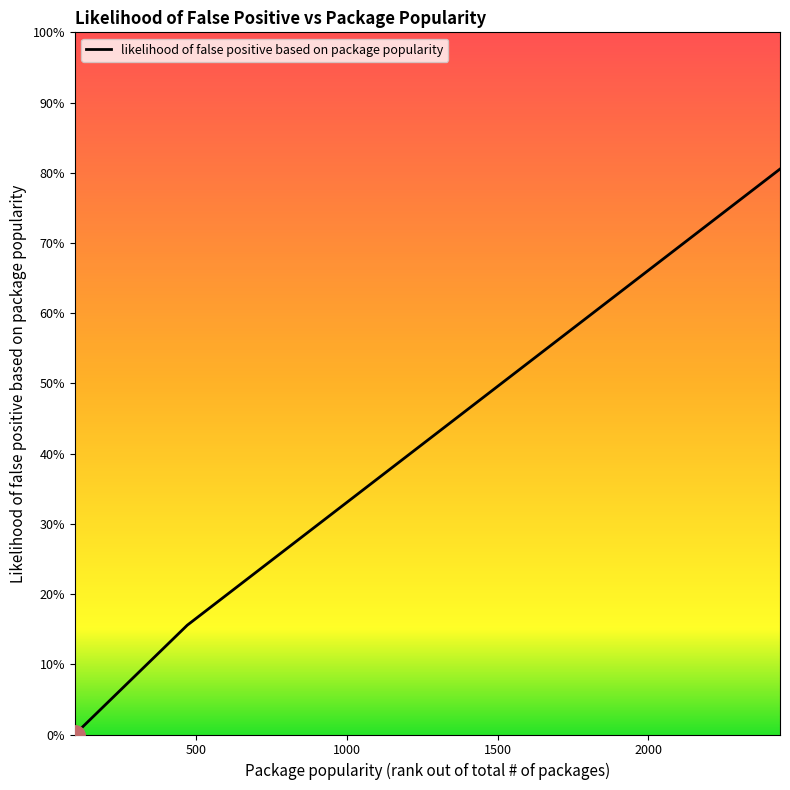

At which label is the value closest to 0?

98